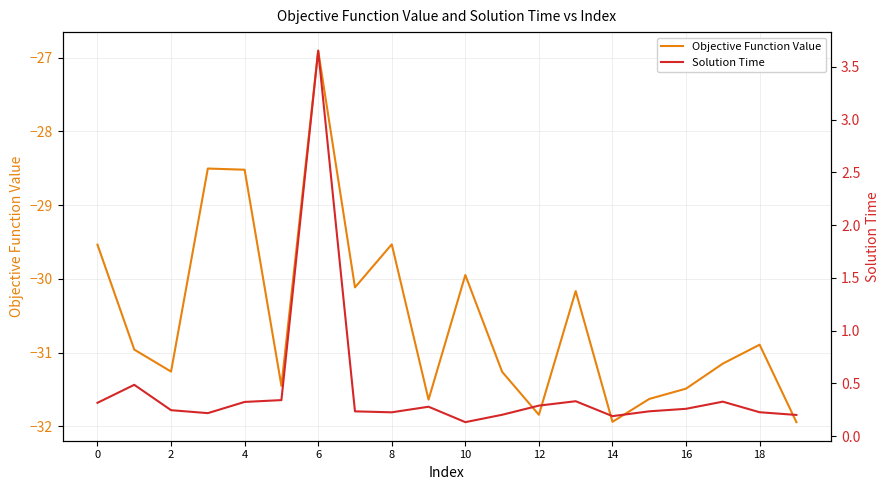

How many distinct data groups are displayed?

2